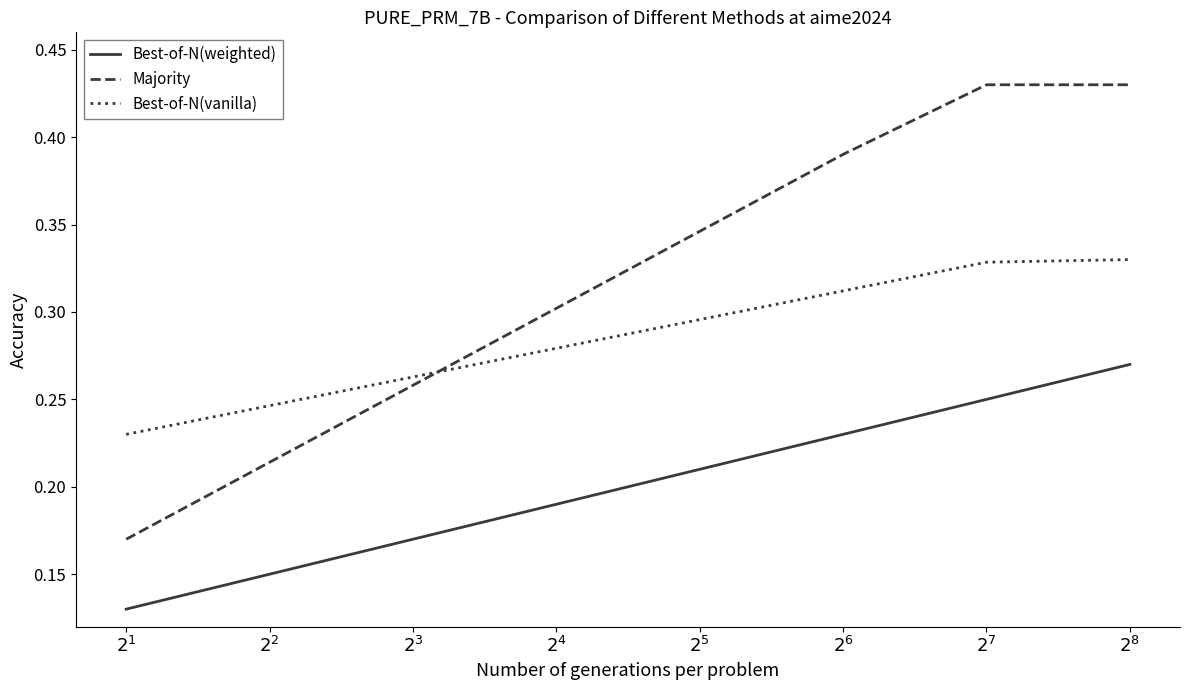

Rank the series by their maximum value, from highest to lowest.

Majority, Best-of-N(vanilla), Best-of-N(weighted)